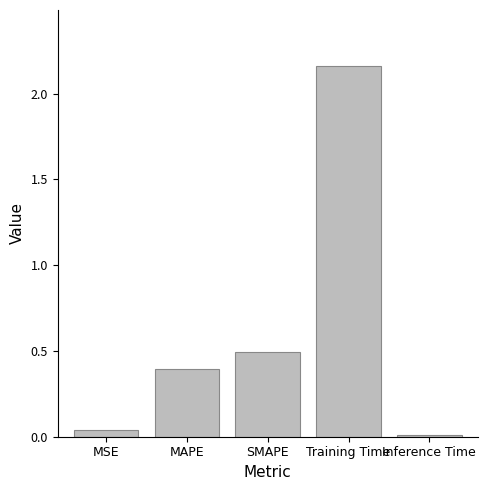

Which has a higher value, MSE or MAPE?

MAPE